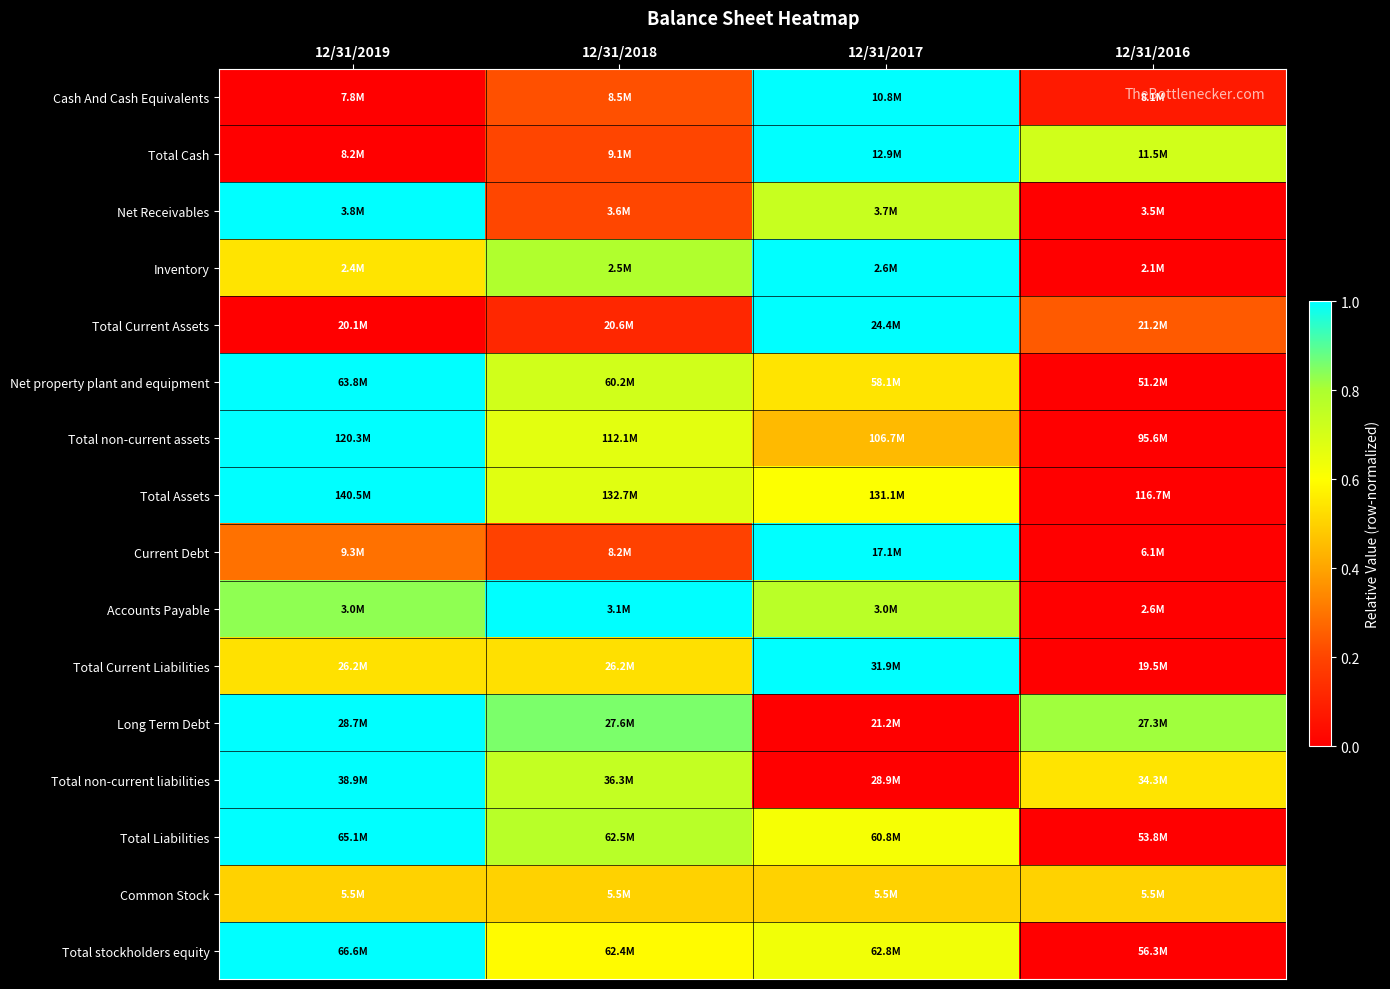

Reading right to left, transcribe all the data shown in this chart.

Cash And Cash Equivalents: 12/31/2016=0.1	12/31/2017=1.0	12/31/2018=0.2	12/31/2019=0.0
Total Cash: 12/31/2016=0.7	12/31/2017=1.0	12/31/2018=0.2	12/31/2019=0.0
Net Receivables: 12/31/2016=0.0	12/31/2017=0.7	12/31/2018=0.2	12/31/2019=1.0
Inventory: 12/31/2016=0.0	12/31/2017=1.0	12/31/2018=0.8	12/31/2019=0.5
Total Current Assets: 12/31/2016=0.2	12/31/2017=1.0	12/31/2018=0.1	12/31/2019=0.0
Net property plant and equipment: 12/31/2016=0.0	12/31/2017=0.5	12/31/2018=0.7	12/31/2019=1.0
Total non-current assets: 12/31/2016=0.0	12/31/2017=0.4	12/31/2018=0.7	12/31/2019=1.0
Total Assets: 12/31/2016=0.0	12/31/2017=0.6	12/31/2018=0.7	12/31/2019=1.0
Current Debt: 12/31/2016=0.0	12/31/2017=1.0	12/31/2018=0.2	12/31/2019=0.3
Accounts Payable: 12/31/2016=0.0	12/31/2017=0.8	12/31/2018=1.0	12/31/2019=0.8
Total Current Liabilities: 12/31/2016=0.0	12/31/2017=1.0	12/31/2018=0.5	12/31/2019=0.5
Long Term Debt: 12/31/2016=0.8	12/31/2017=0.0	12/31/2018=0.9	12/31/2019=1.0
Total non-current liabilities: 12/31/2016=0.5	12/31/2017=0.0	12/31/2018=0.7	12/31/2019=1.0
Total Liabilities: 12/31/2016=0.0	12/31/2017=0.6	12/31/2018=0.8	12/31/2019=1.0
Common Stock: 12/31/2016=0.5	12/31/2017=0.5	12/31/2018=0.5	12/31/2019=0.5
Total stockholders equity: 12/31/2016=0.0	12/31/2017=0.6	12/31/2018=0.6	12/31/2019=1.0